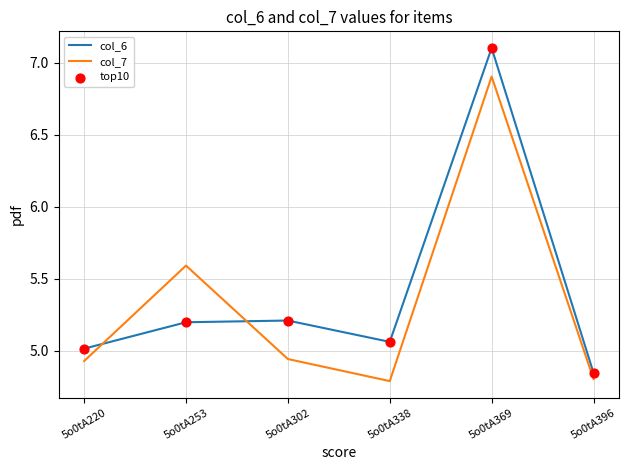

At how many categories does at least one series exceed 5?

5